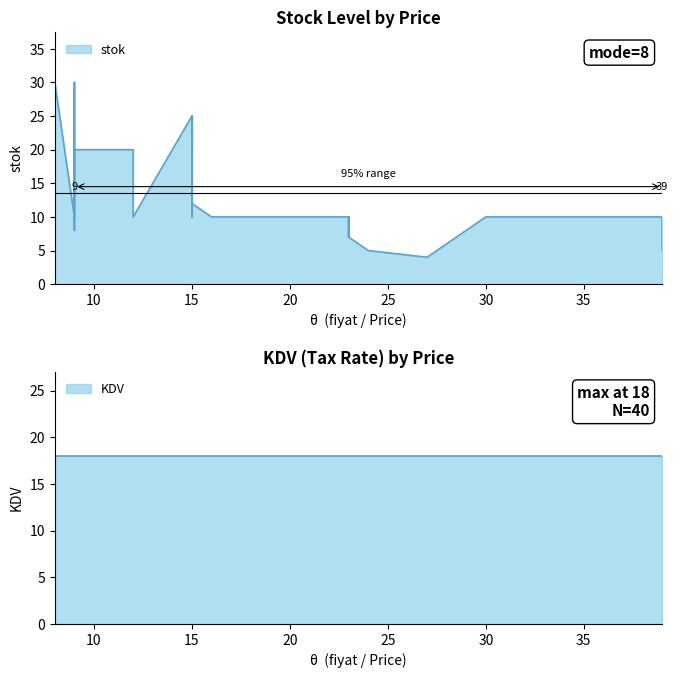

What are all the series names shown in the legend?

stok, KDV